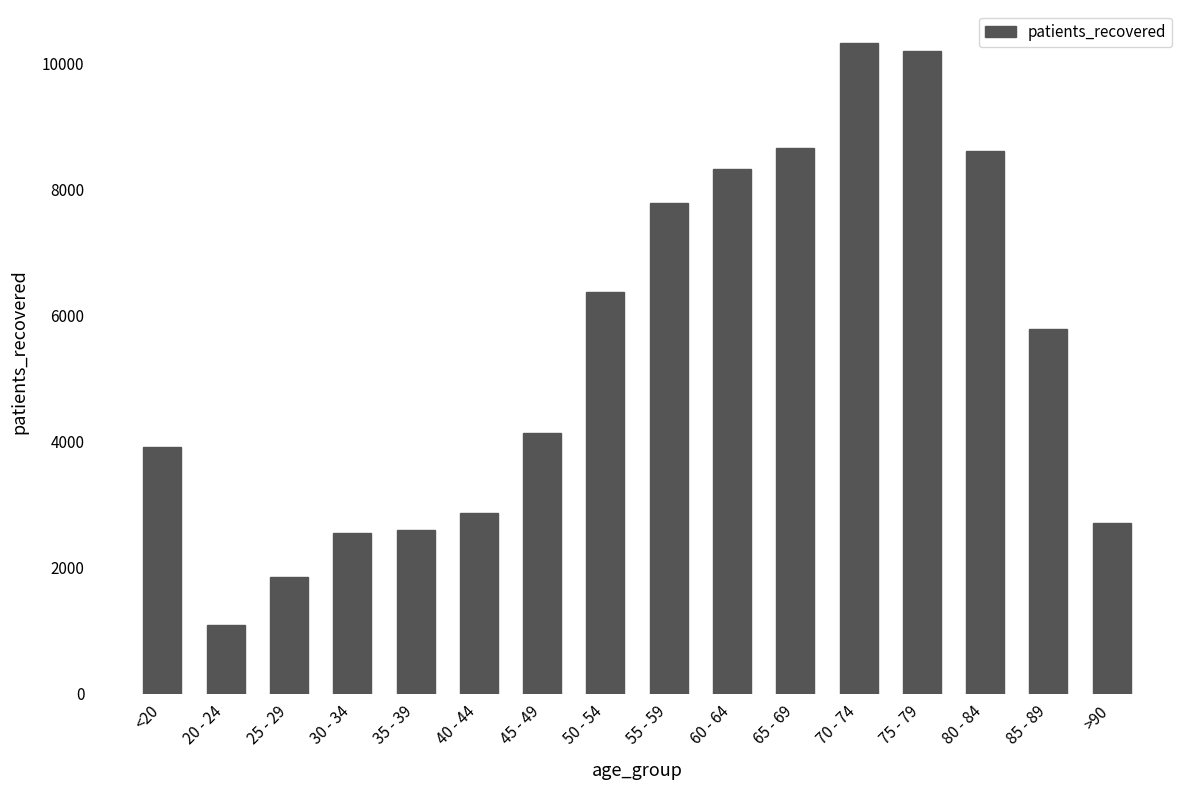

What is the label of the 1st bar from the right?

>90